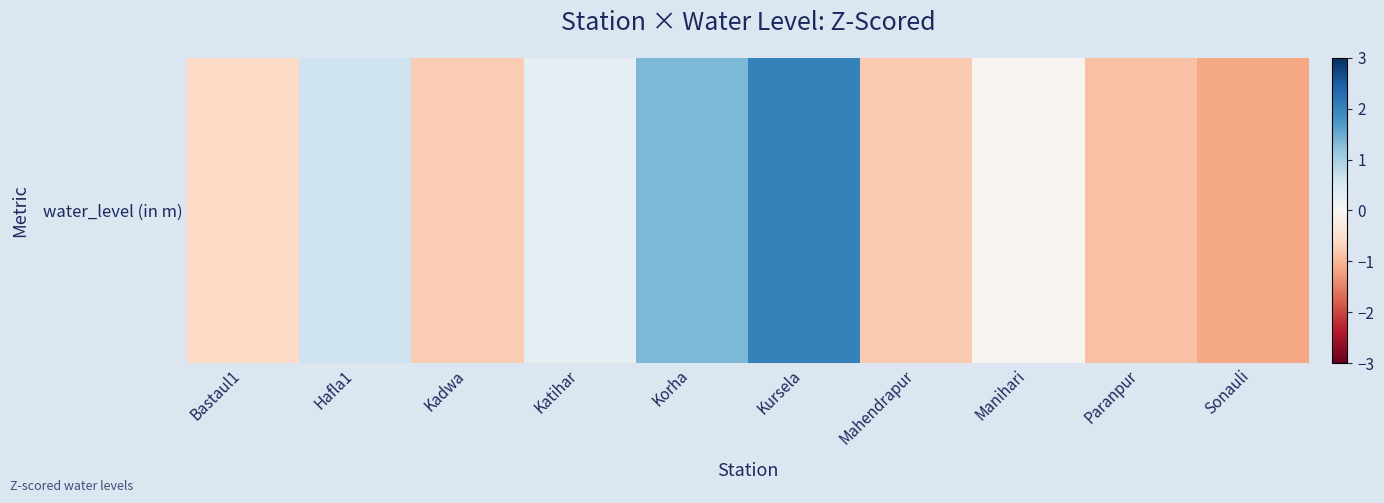

Rank the categories by value from highest to lowest.

Kursela, Korha, Hafla1, Katihar, Manihari, Bastaul1, Kadwa, Mahendrapur, Paranpur, Sonauli